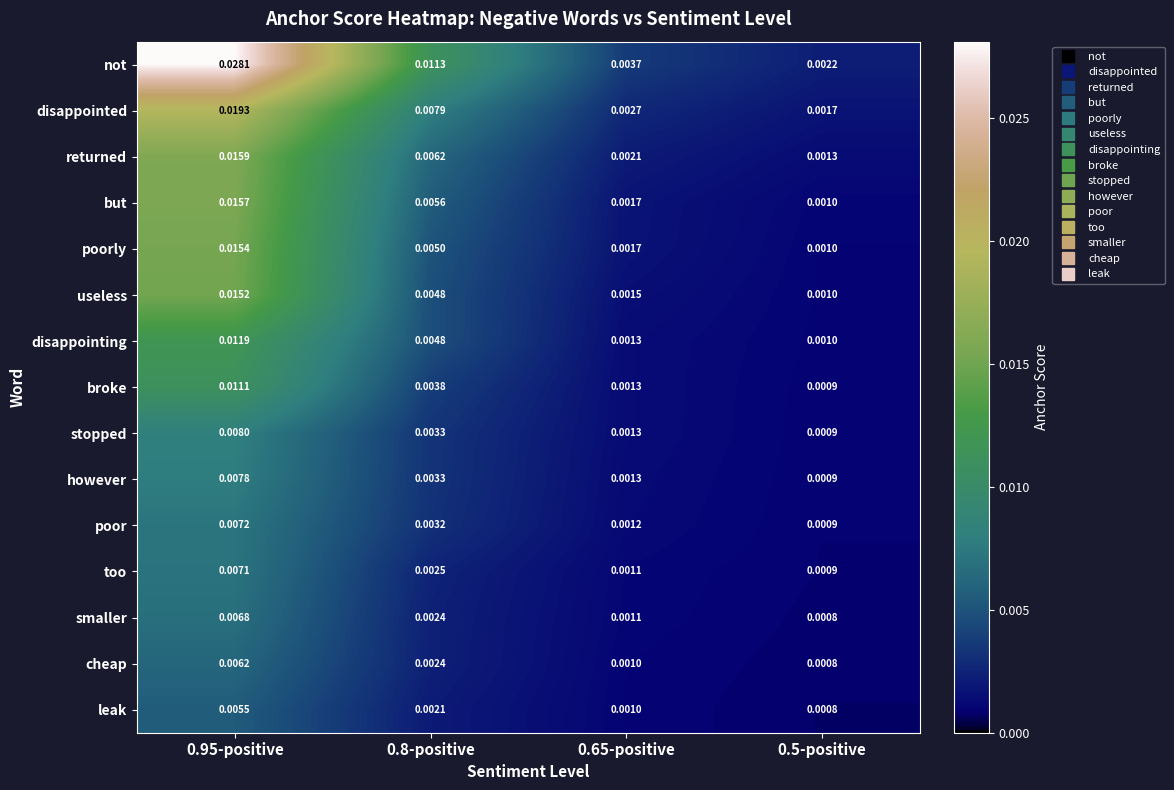

Which series has the largest total across all categories?

not